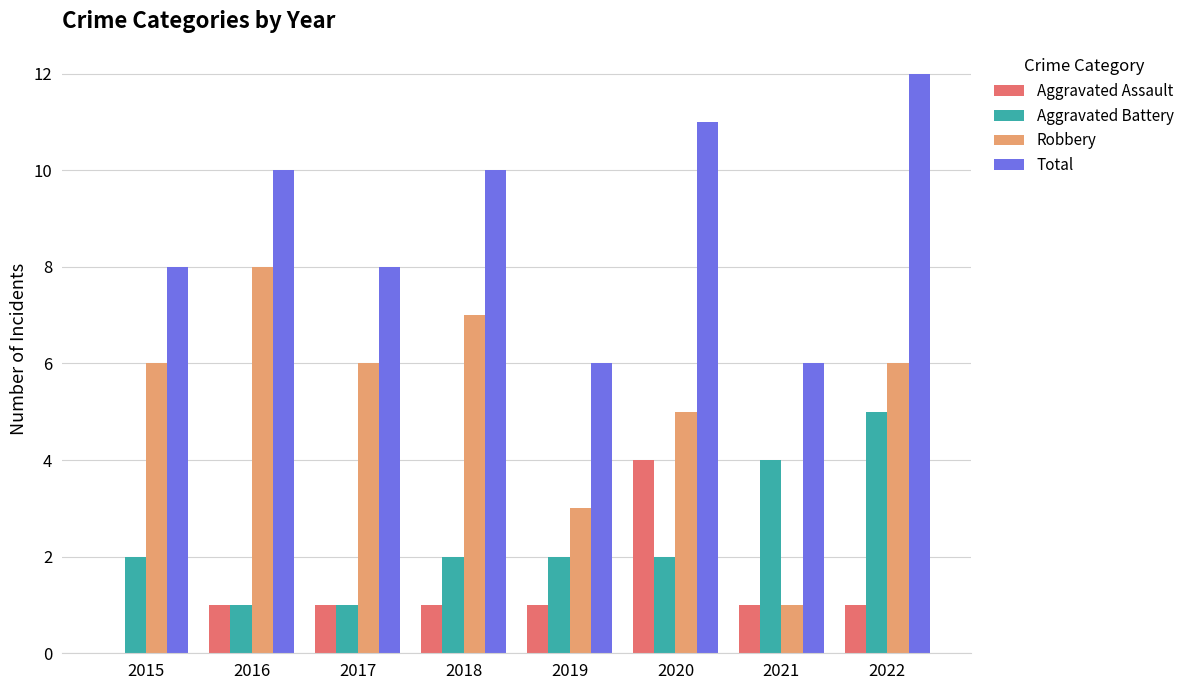

Which series has the largest total across all categories?

Total